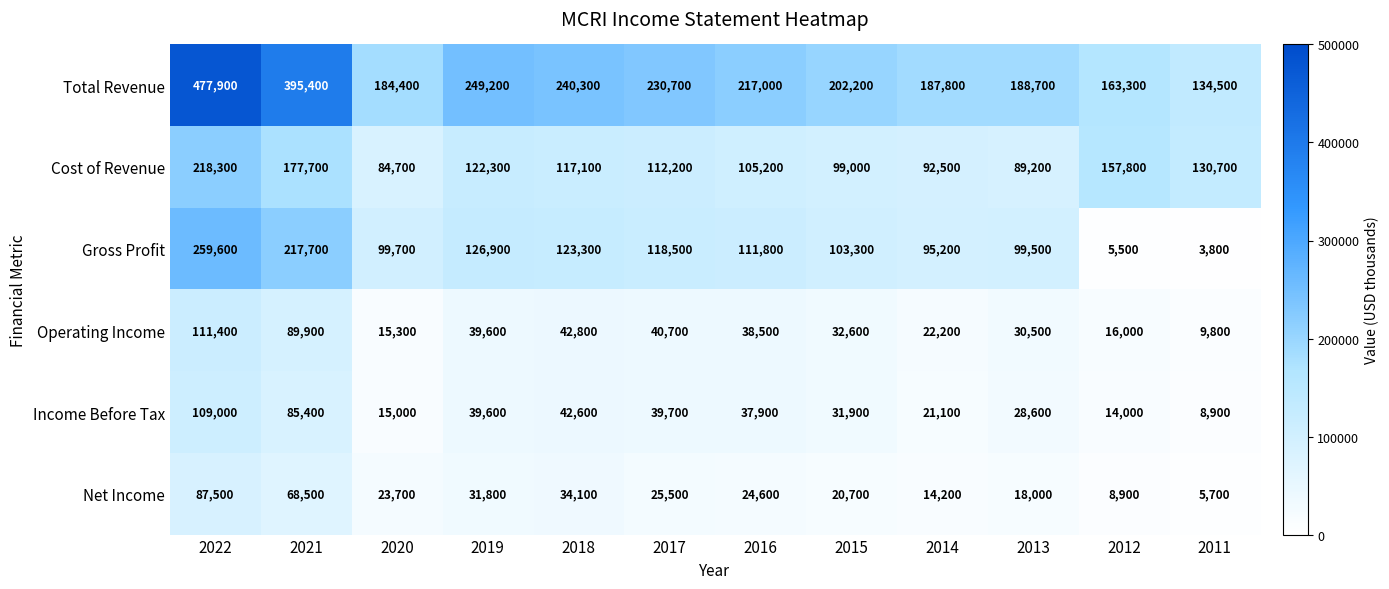

What is the average value of the Net Income series?

30267